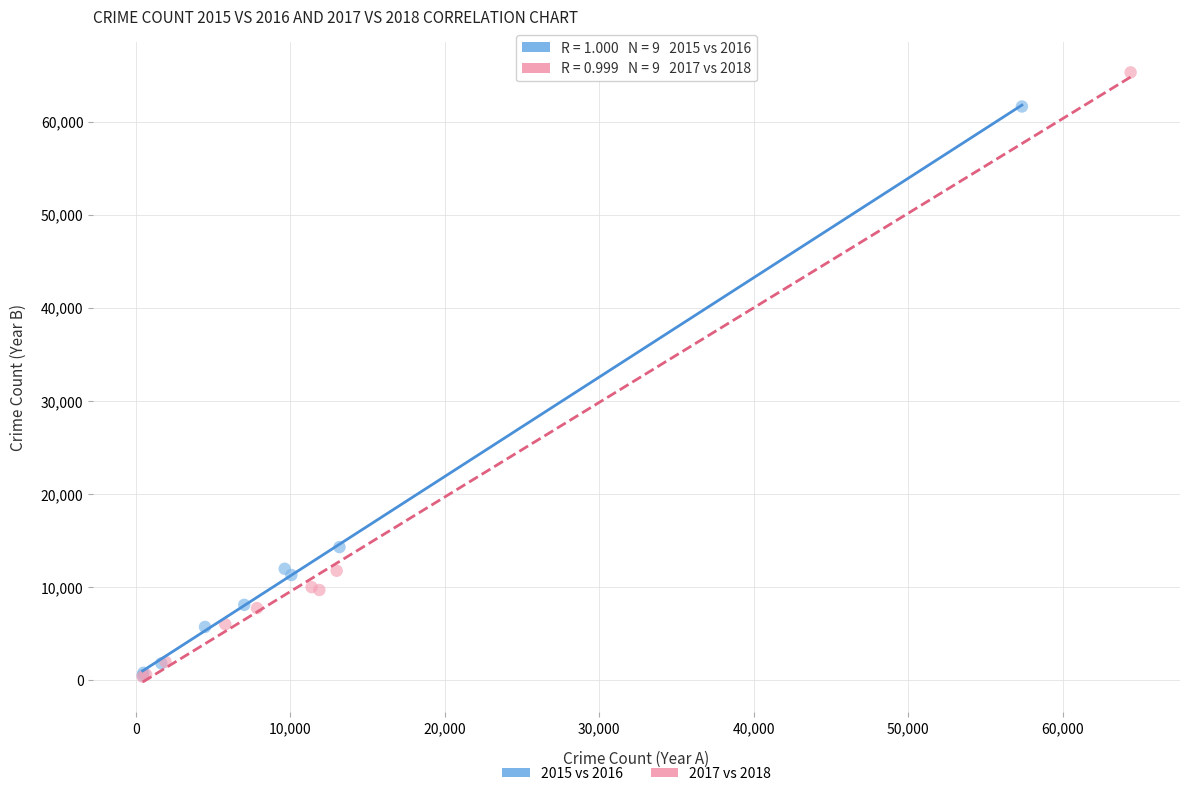

Which series contains the highest Y value?

2017 vs 2018